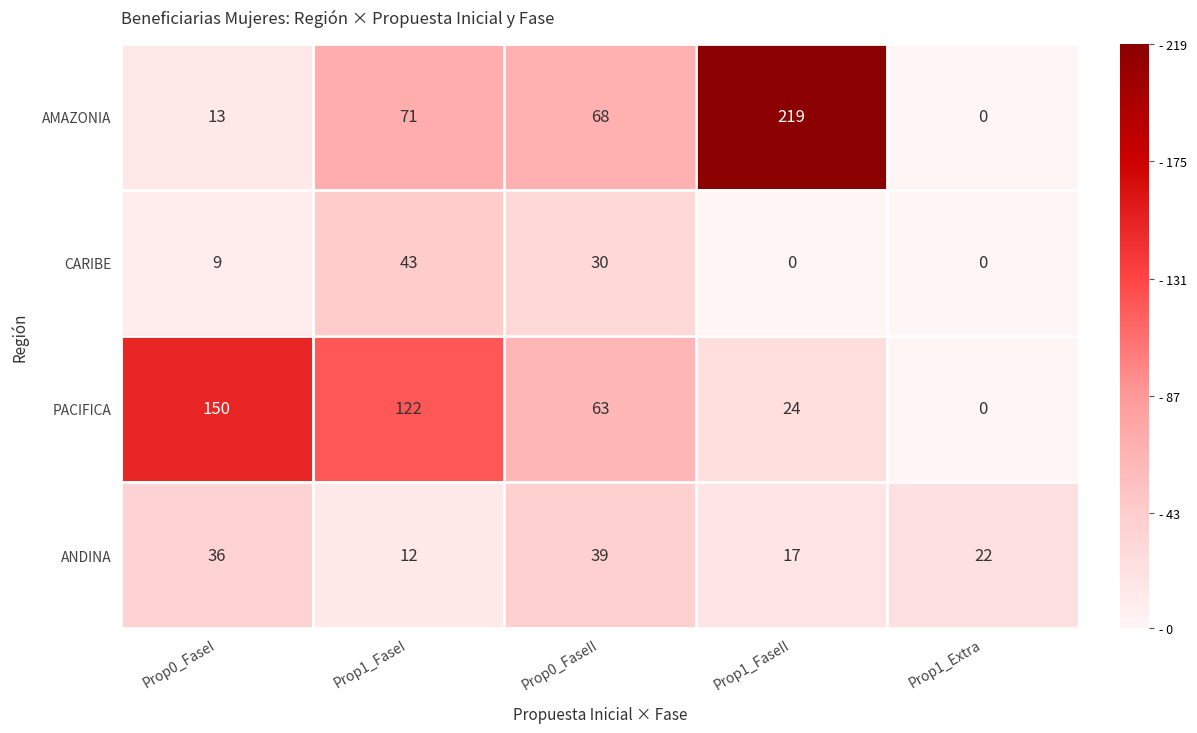

What is the spread (max minus min) of values at Prop1_Extra?

22